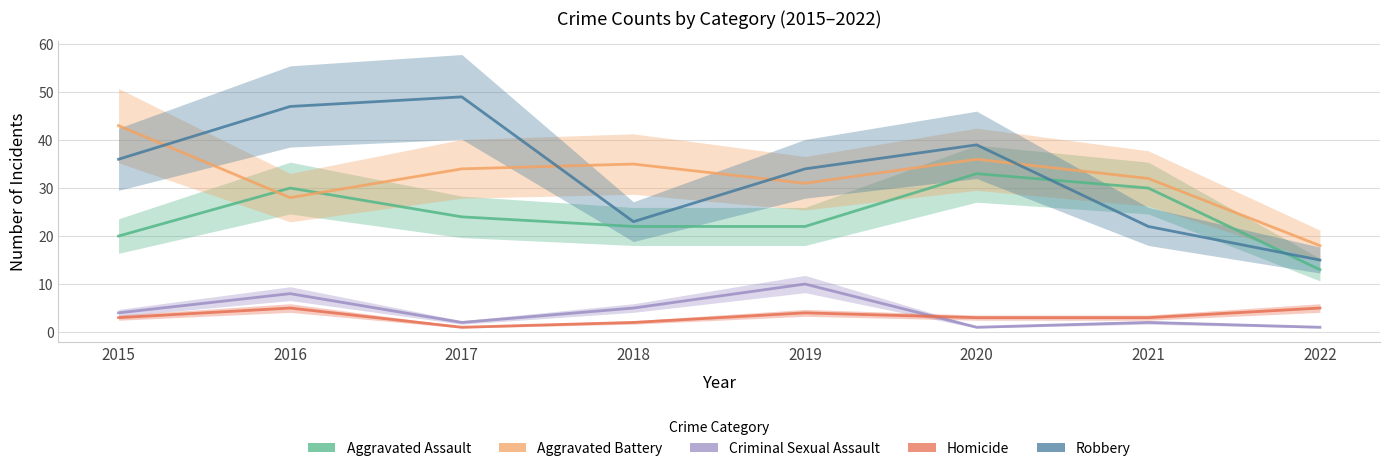

List the series in order of their peak value, lowest first.

Homicide, Criminal Sexual Assault, Aggravated Assault, Aggravated Battery, Robbery